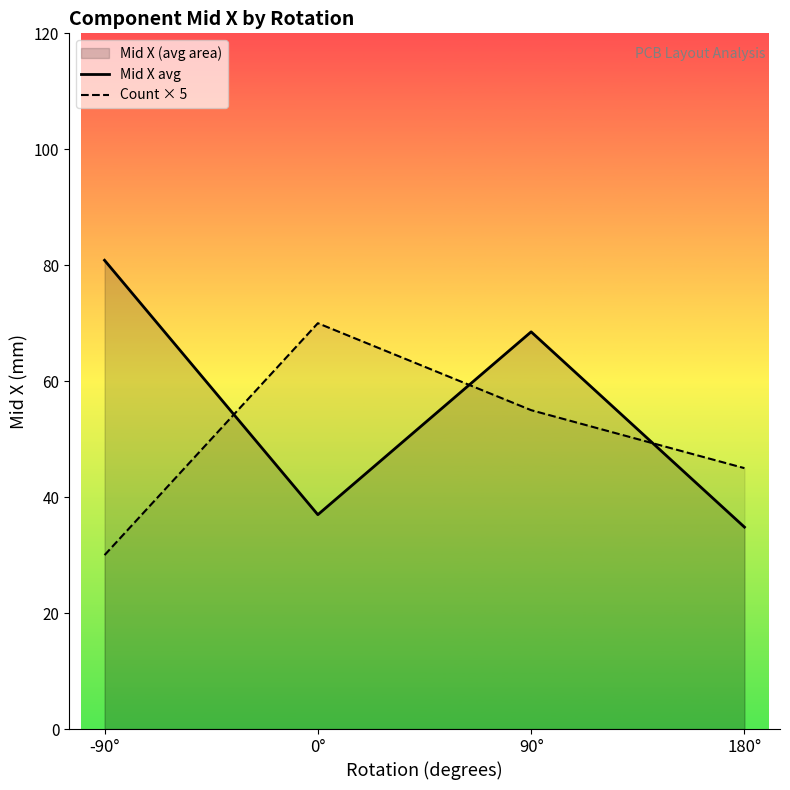

At which label does Count × 5 first exceed 55?

0°